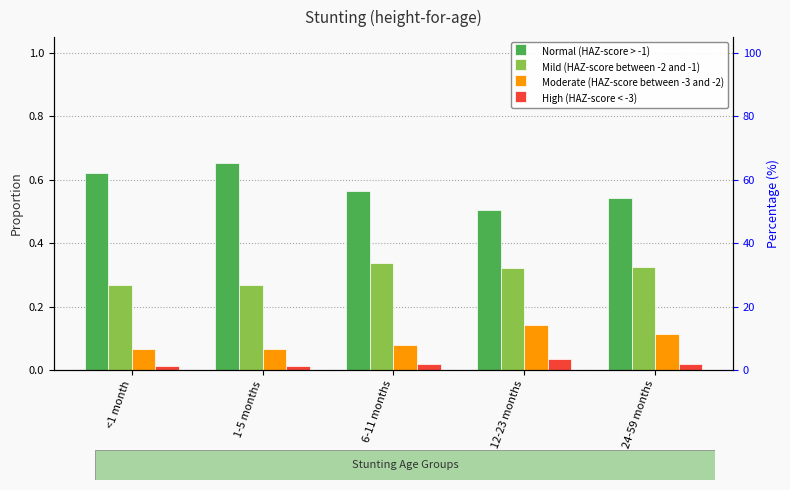

Reading left to right, list all the values displayed in this chart.

Normal (HAZ-score > -1): <1 month=0.6	1-5 months=0.7	6-11 months=0.6	12-23 months=0.5	24-59 months=0.5
Mild (HAZ-score between -2 and -1): <1 month=0.3	1-5 months=0.3	6-11 months=0.3	12-23 months=0.3	24-59 months=0.3
Moderate (HAZ-score between -3 and -2): <1 month=0.1	1-5 months=0.1	6-11 months=0.1	12-23 months=0.1	24-59 months=0.1
High (HAZ-score < -3): <1 month=0.0	1-5 months=0.0	6-11 months=0.0	12-23 months=0.0	24-59 months=0.0